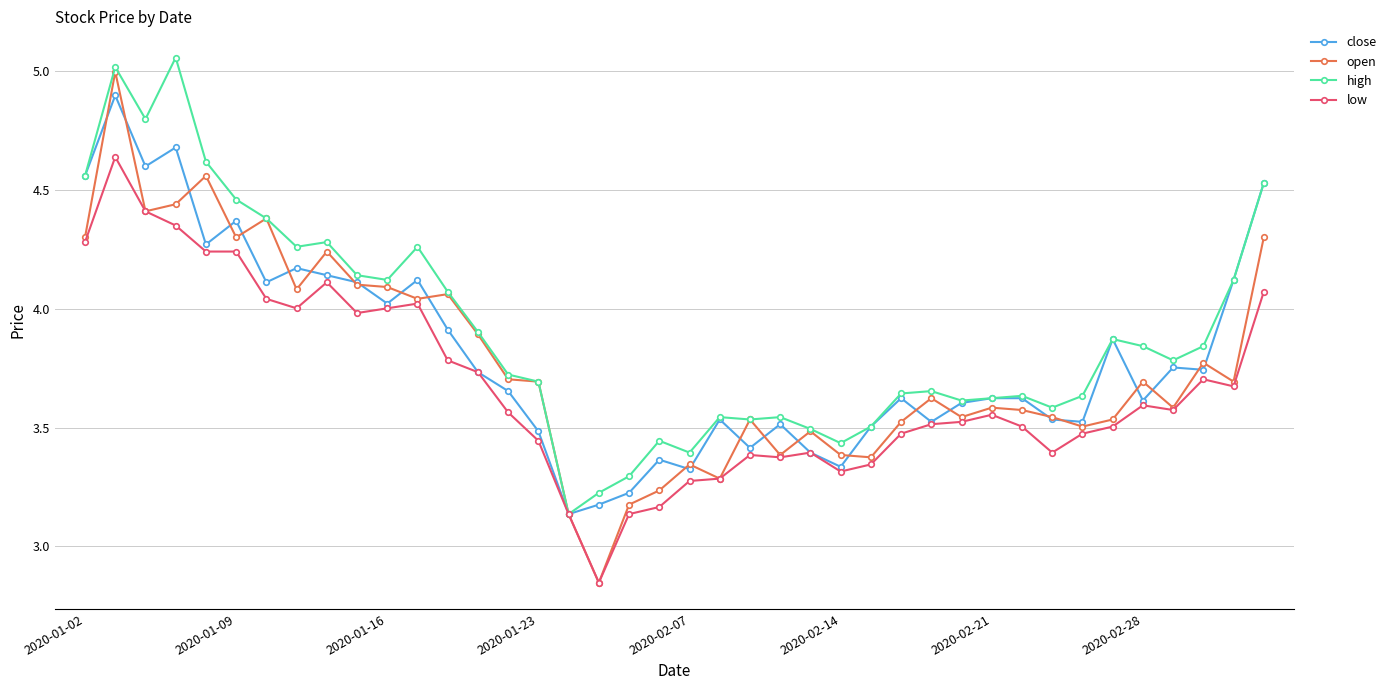

Rank the series by their average value, from highest to lowest.

high, close, open, low